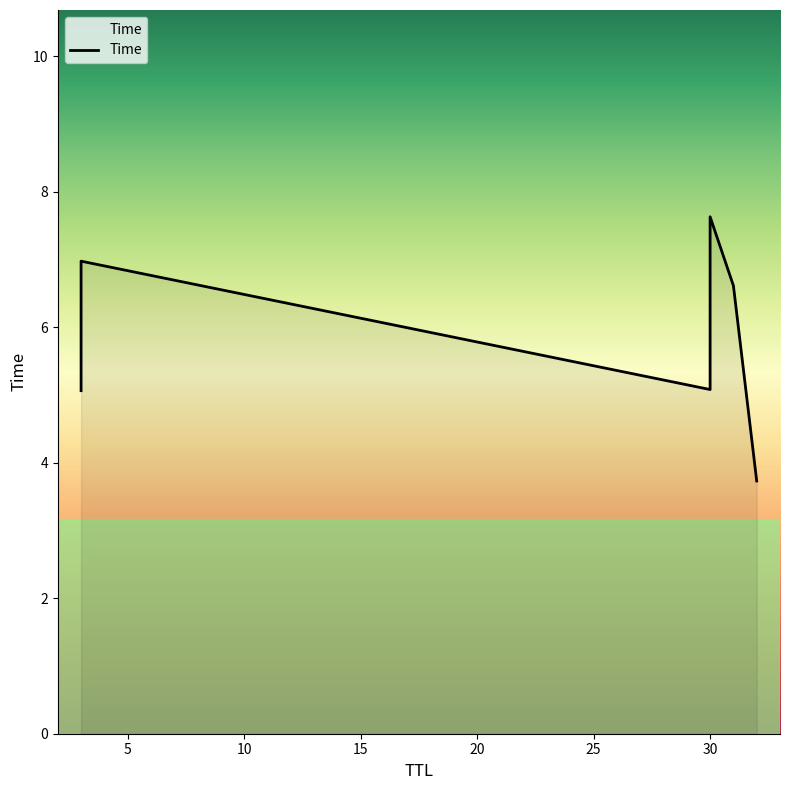

How many values exceed 6?

3